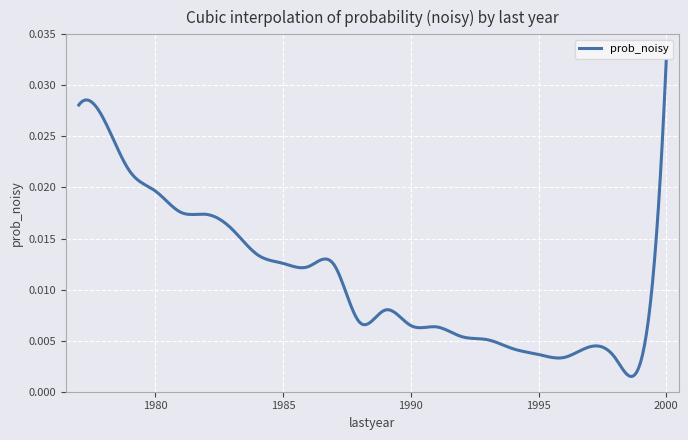

Does the chart have visible grid lines?

Yes